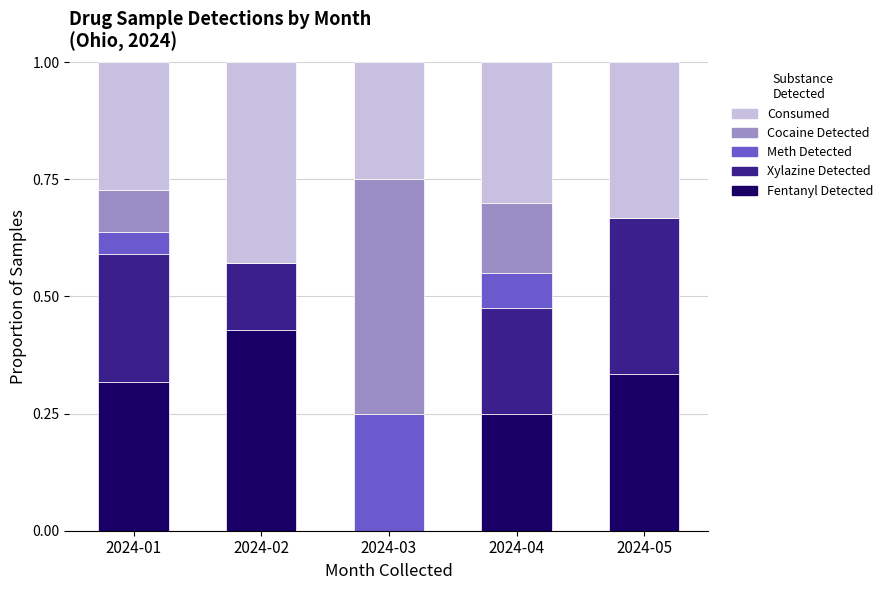

Are the bars horizontal?

No